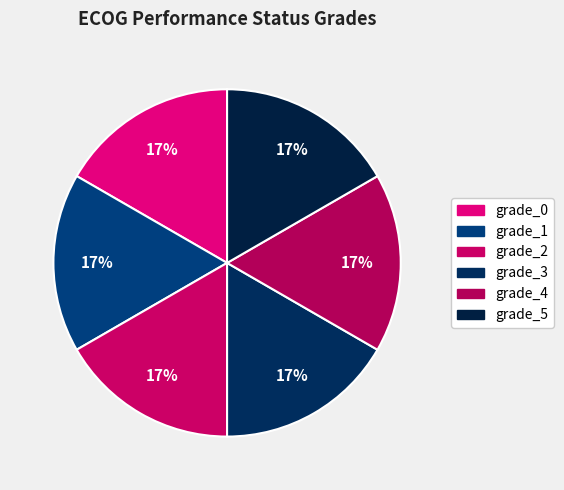

Does any single category account for the majority?

No